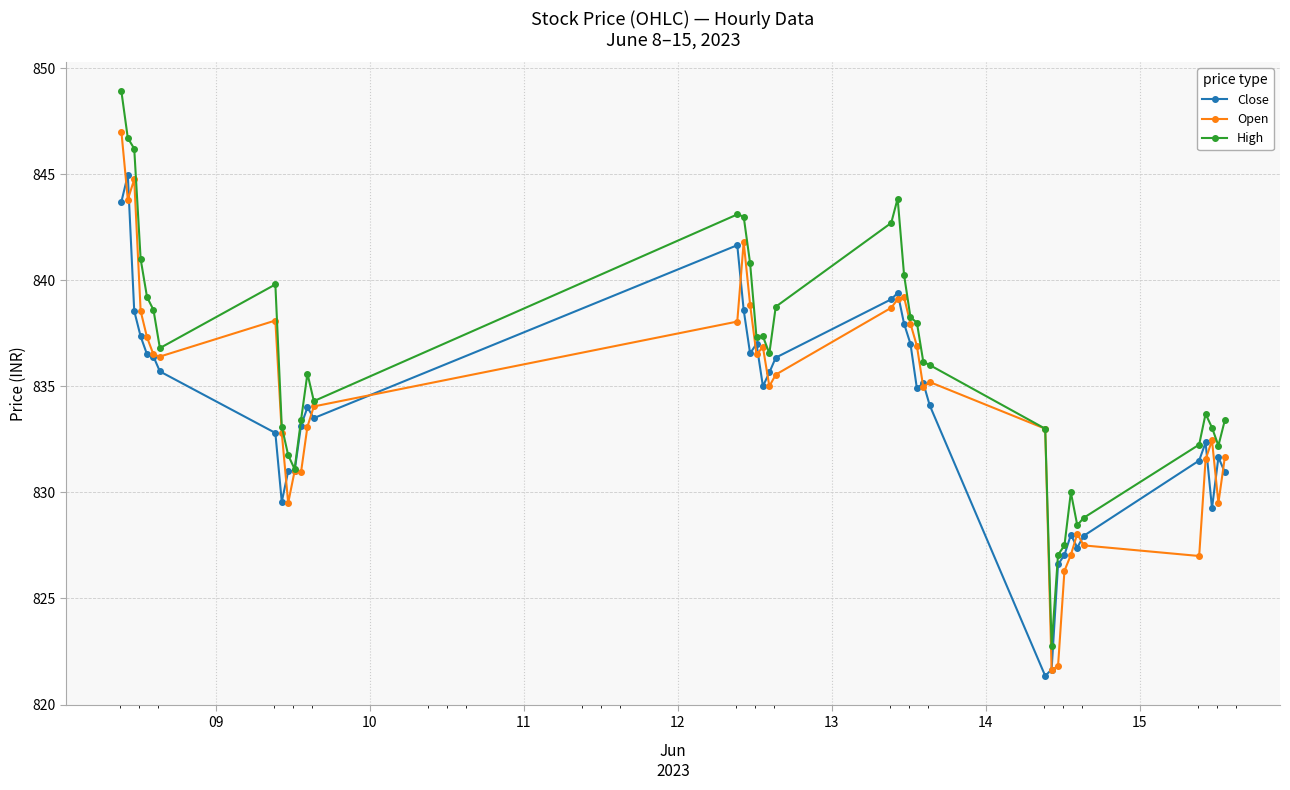

What is the minimum value for Open?

821.7